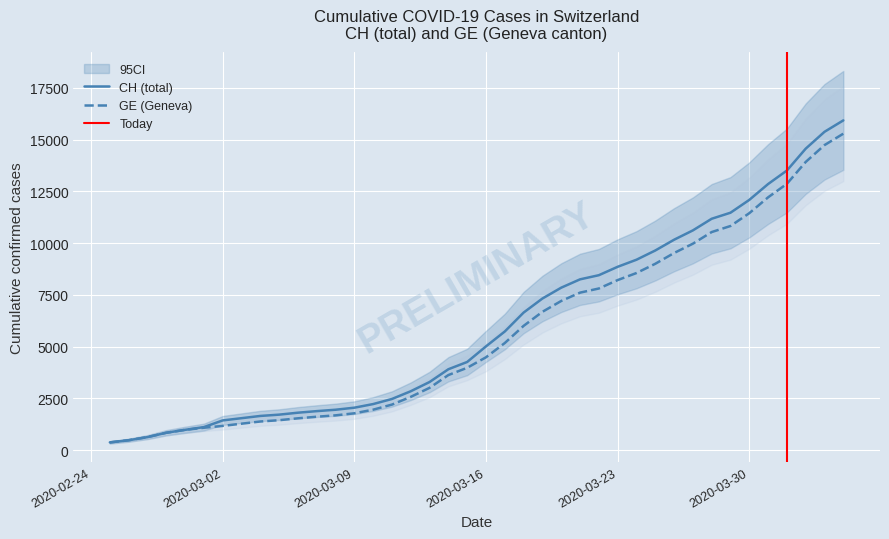

What is the highest value of the CH (total) series?

15926